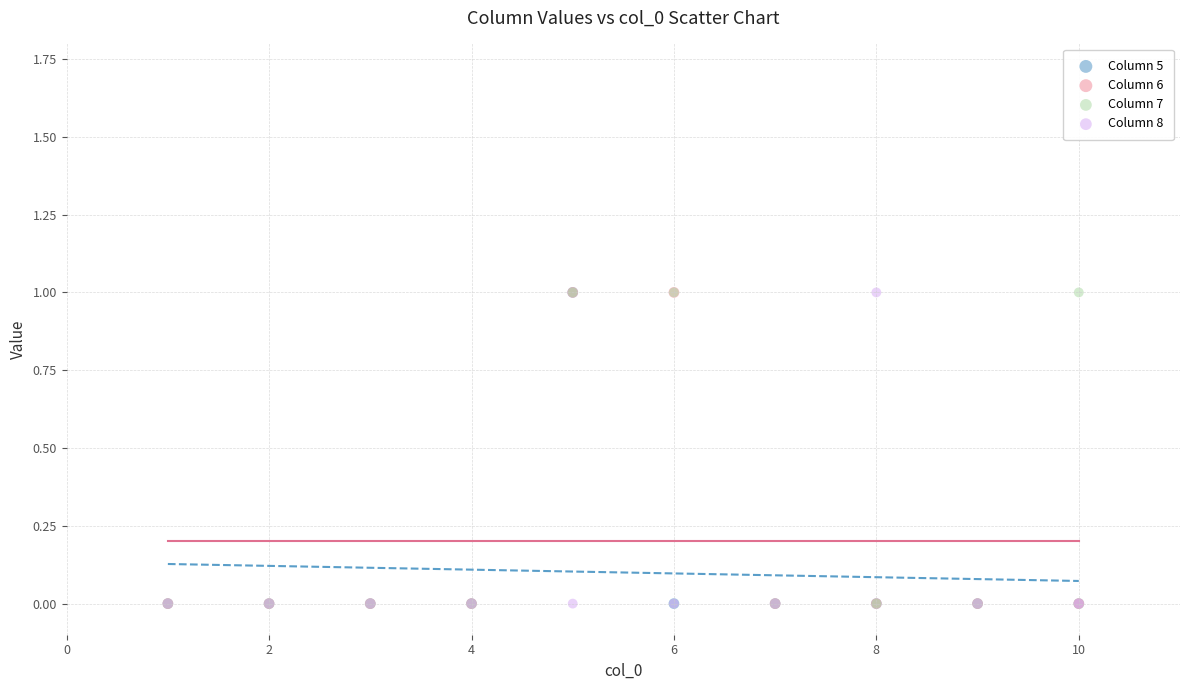

What are all the series names shown in the legend?

Column 5, Column 6, Column 7, Column 8